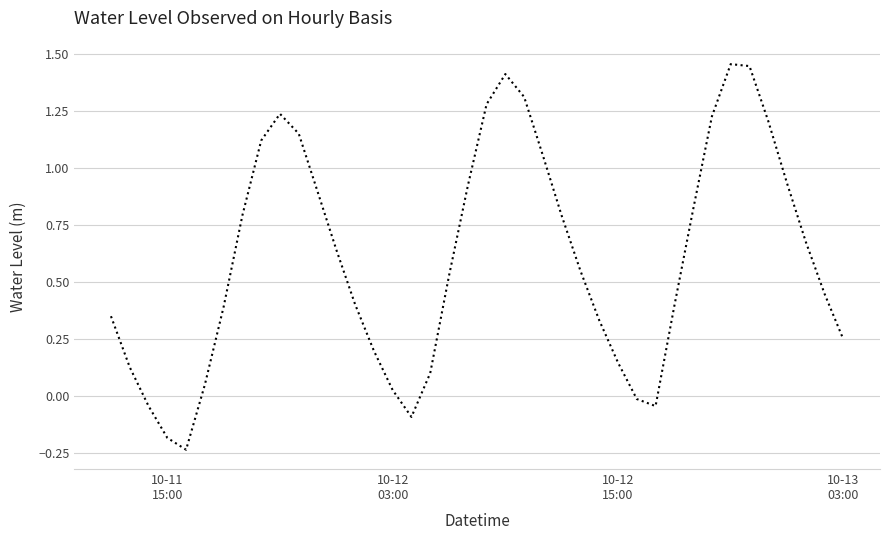

What is the difference between the maximum and minimum values?

1.7